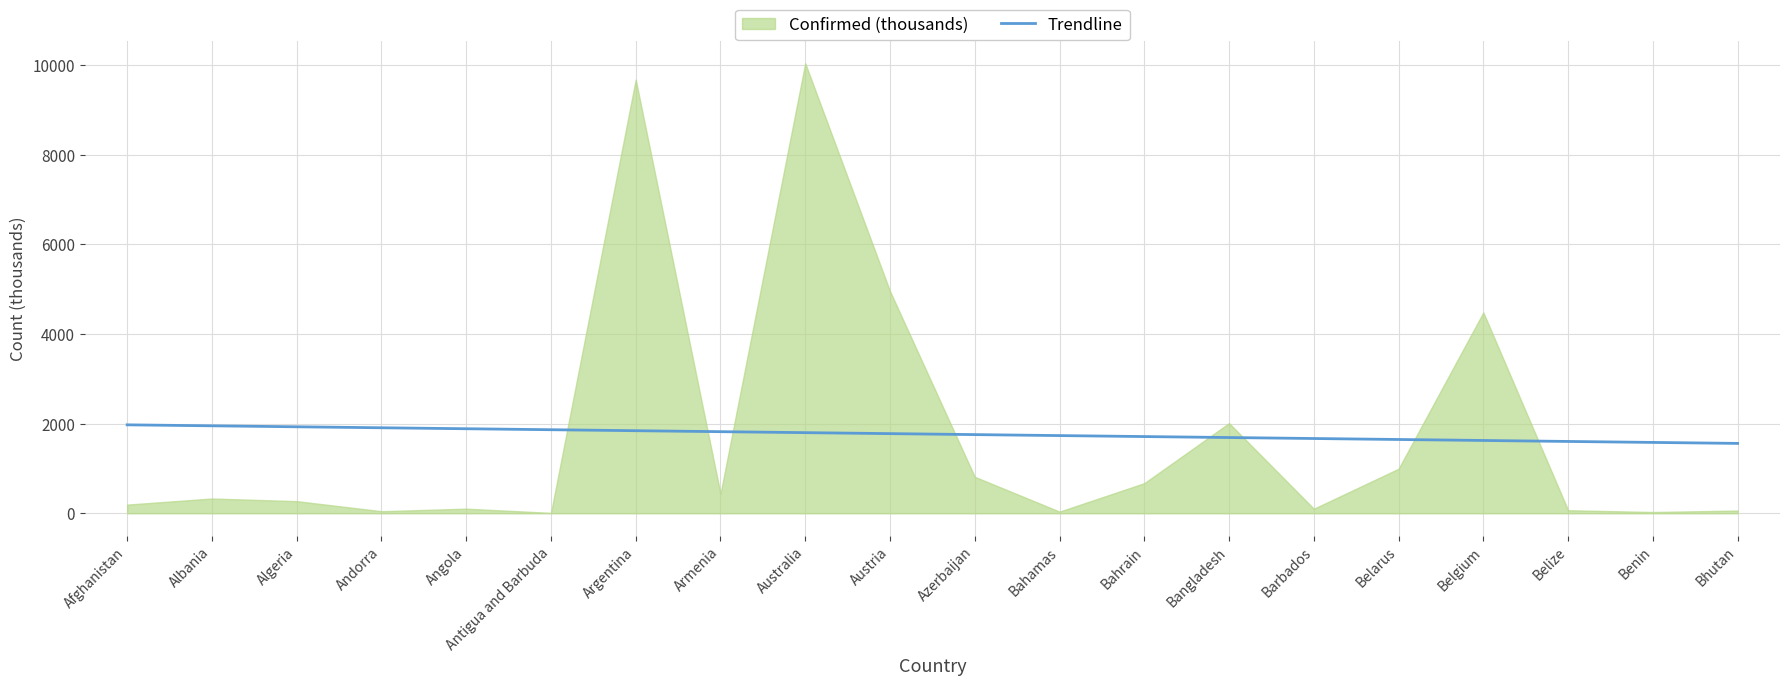

At which label does Confirmed (thousands) reach its peak?

Australia